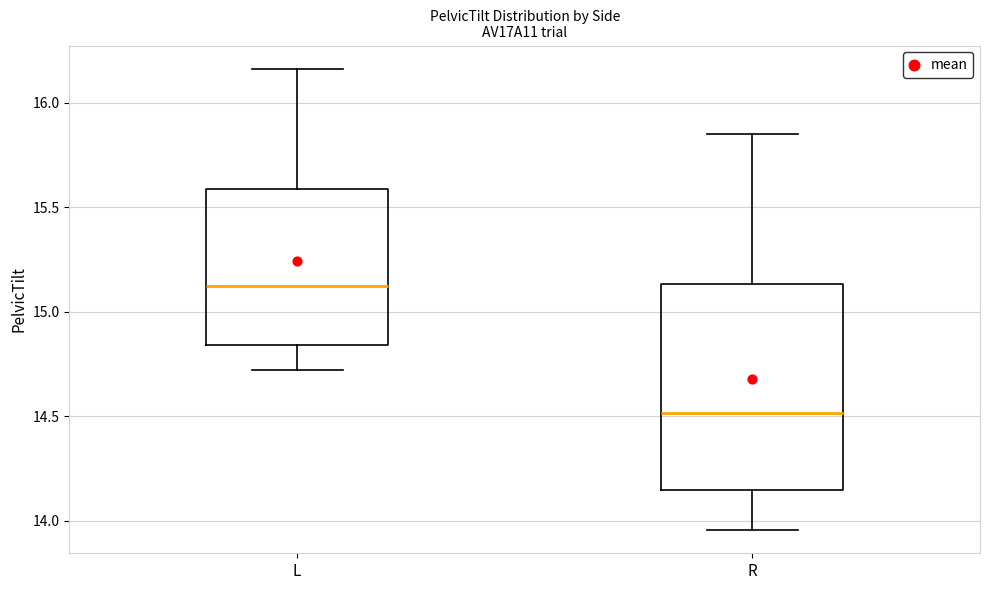

Reading left to right, transcribe this box plot: for each box, give where its median line is, the range the box spans, and where its two whiskers end, as read against the y-axis. The values are not printed on the chart, so give them approximately, as read against the axis.

L: median 15.10, box 14.85 to 15.60, whiskers 14.70 to 16.15
R: median 14.50, box 14.15 to 15.15, whiskers 13.95 to 15.85